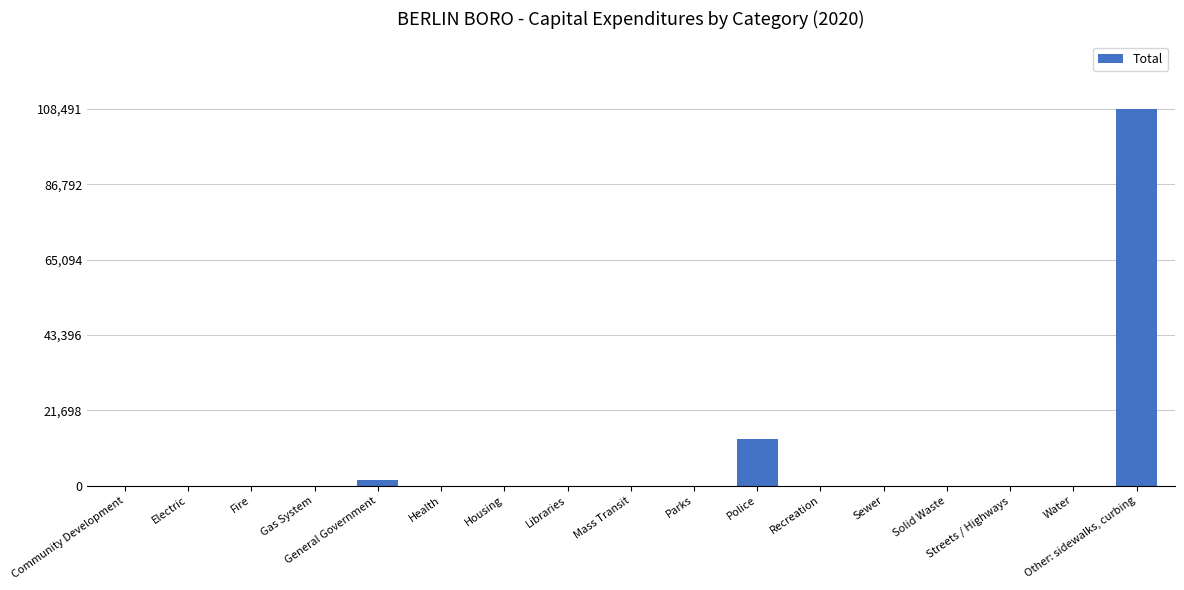

What is the maximum value shown in the chart?

108491